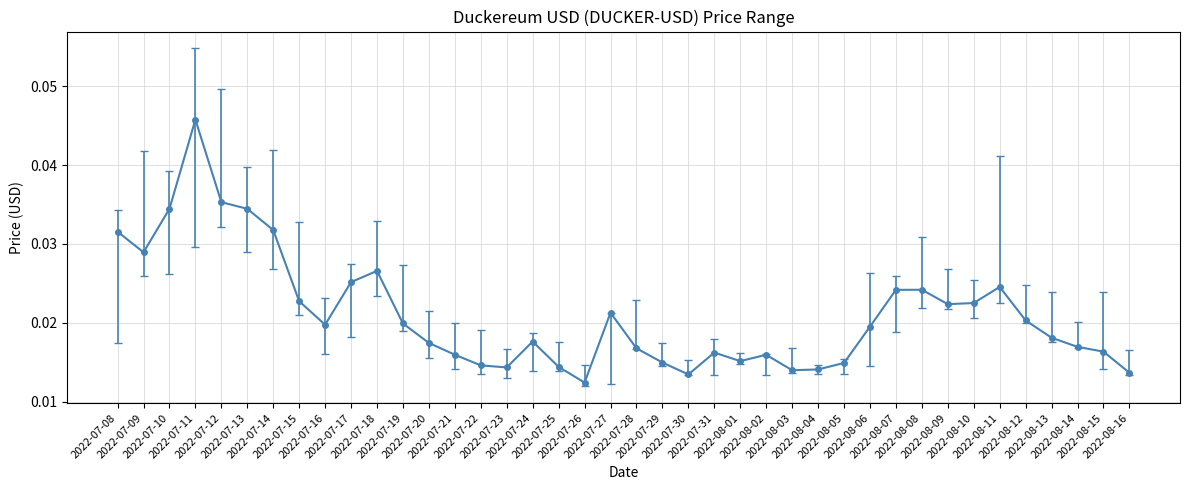

Count the number of categories in the chart.

40